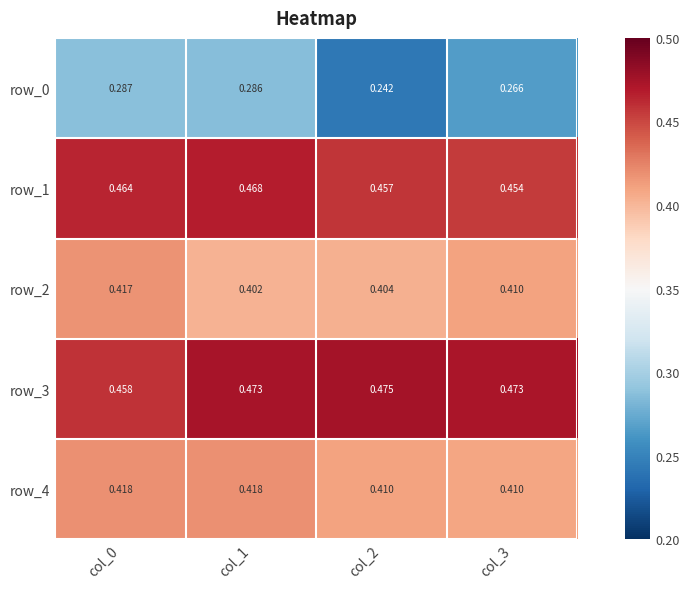

What is the total value across all series at col_0?

2.0